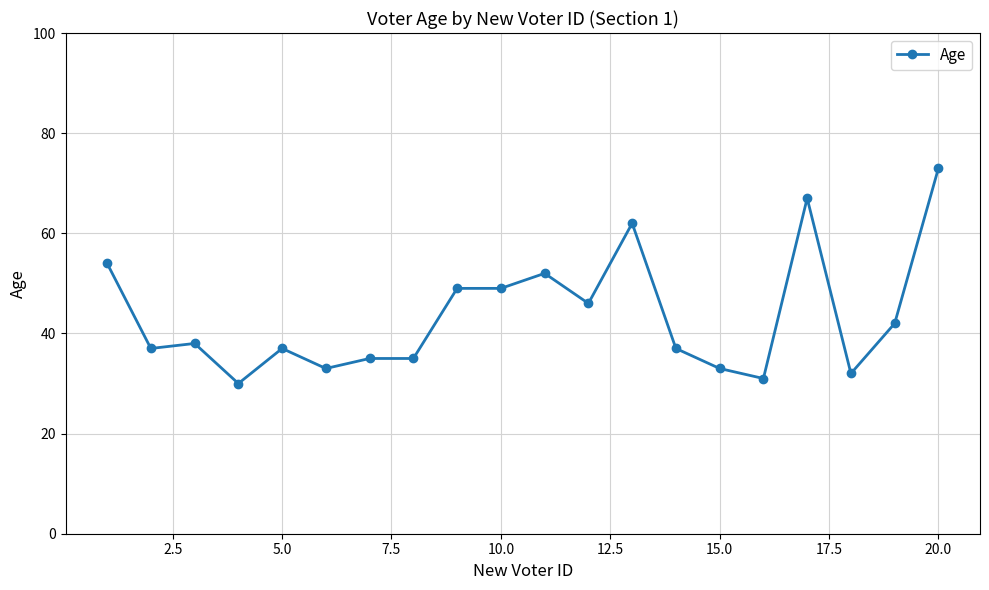

True or false: there are more than 2 points higher than both neighbors.

True